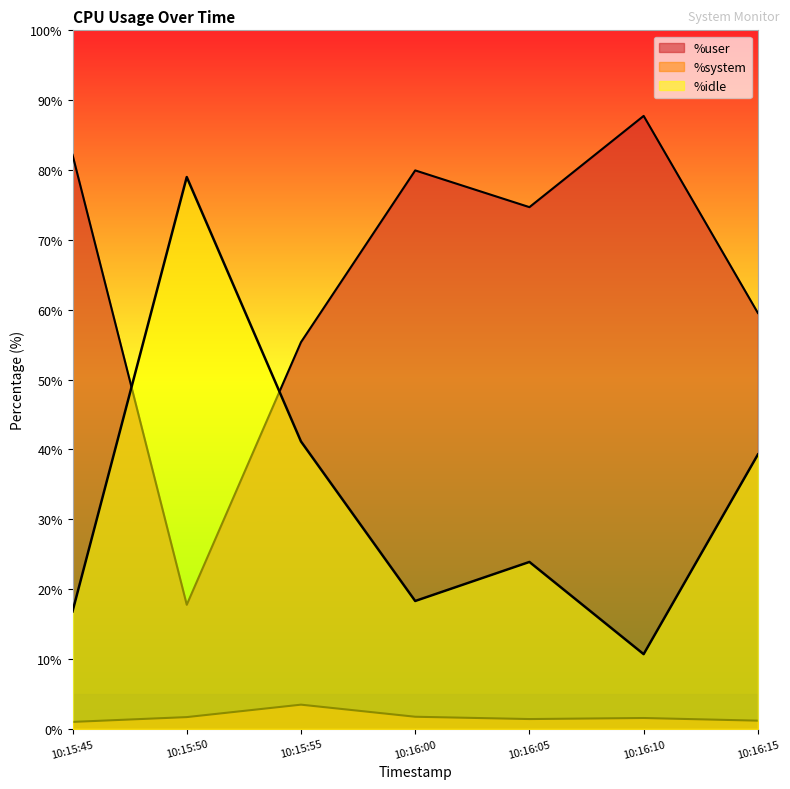

At which label is %system closest to 2?

10:16:00